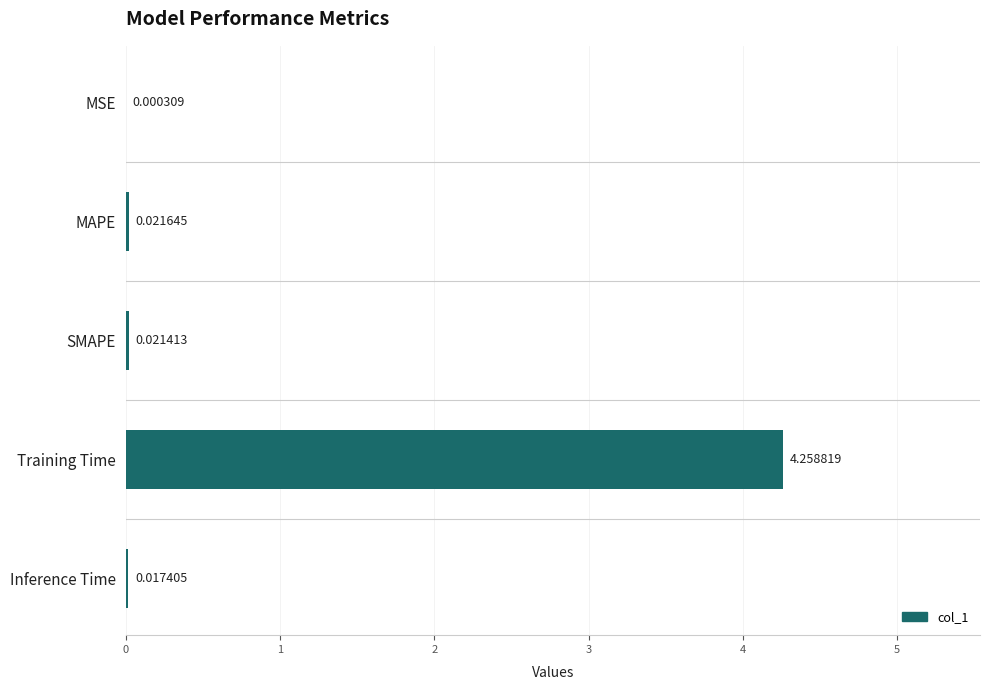

What is the average value?

0.9